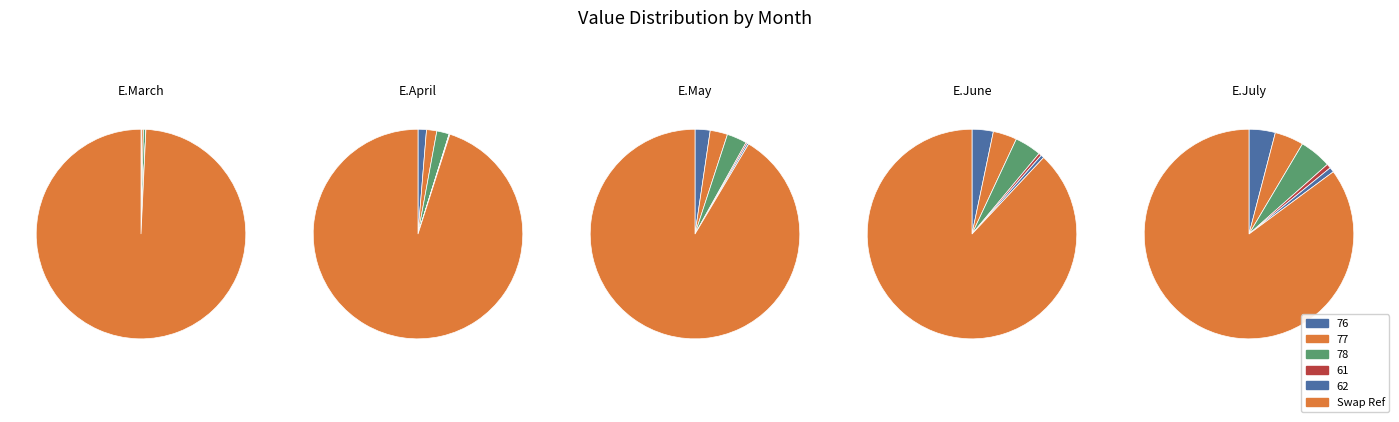

The 78 slice represents 3% of the pie. True or false?

True